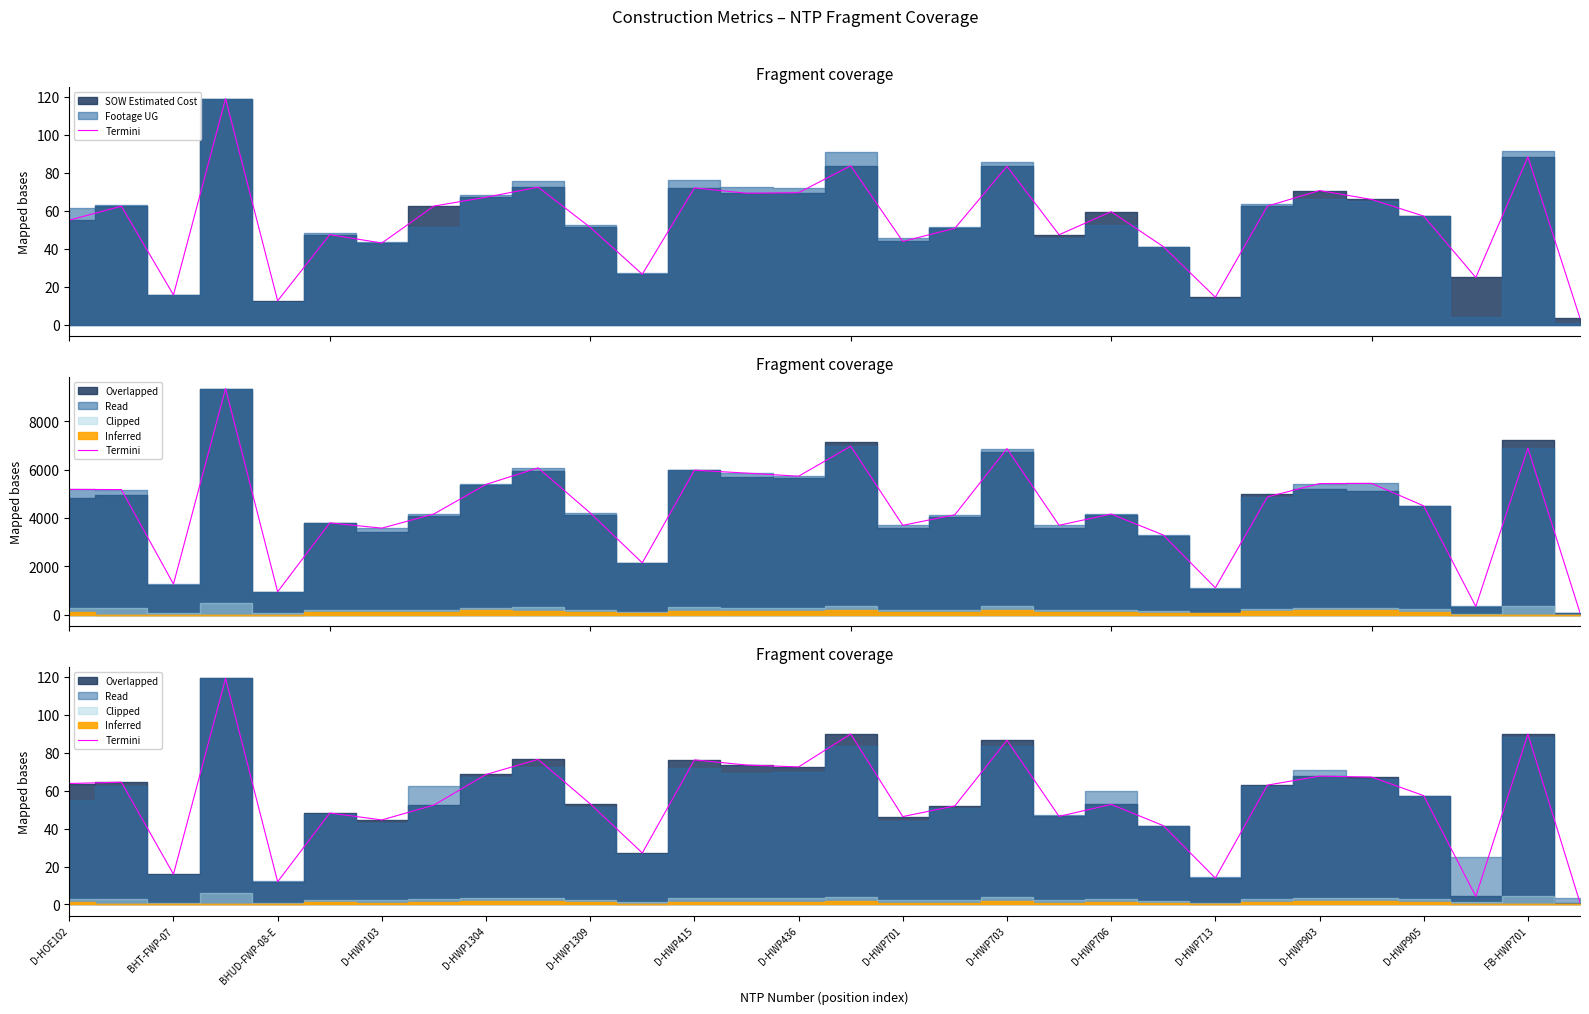

What is the difference between the maximum and minimum values?

118.2